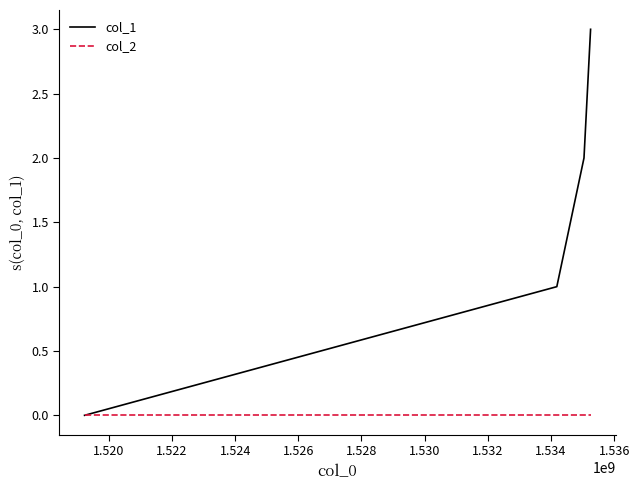

Rank the series by their maximum value, from lowest to highest.

col_2, col_1